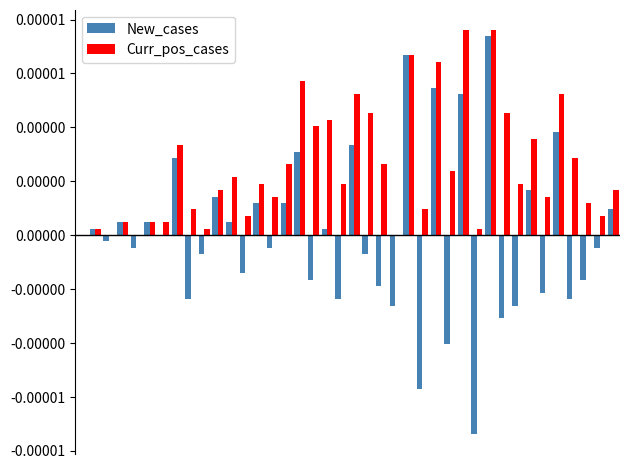

Does the chart contain stacked bars?

No